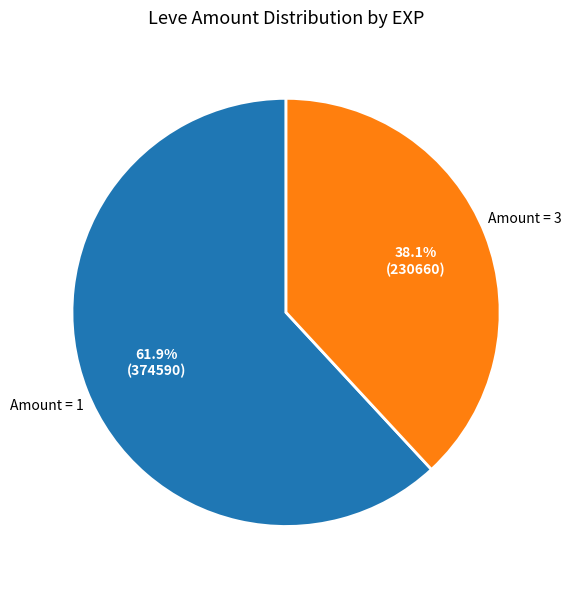

Does any single category account for the majority?

Yes